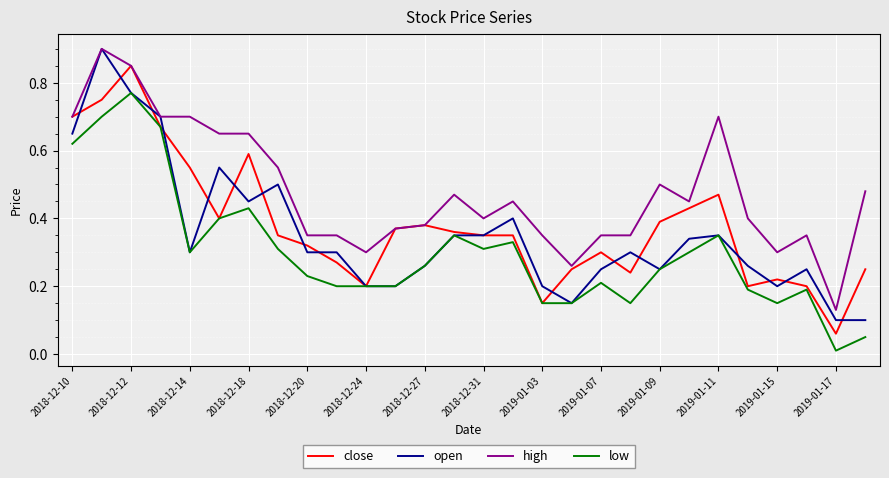

Does the chart have visible grid lines?

Yes